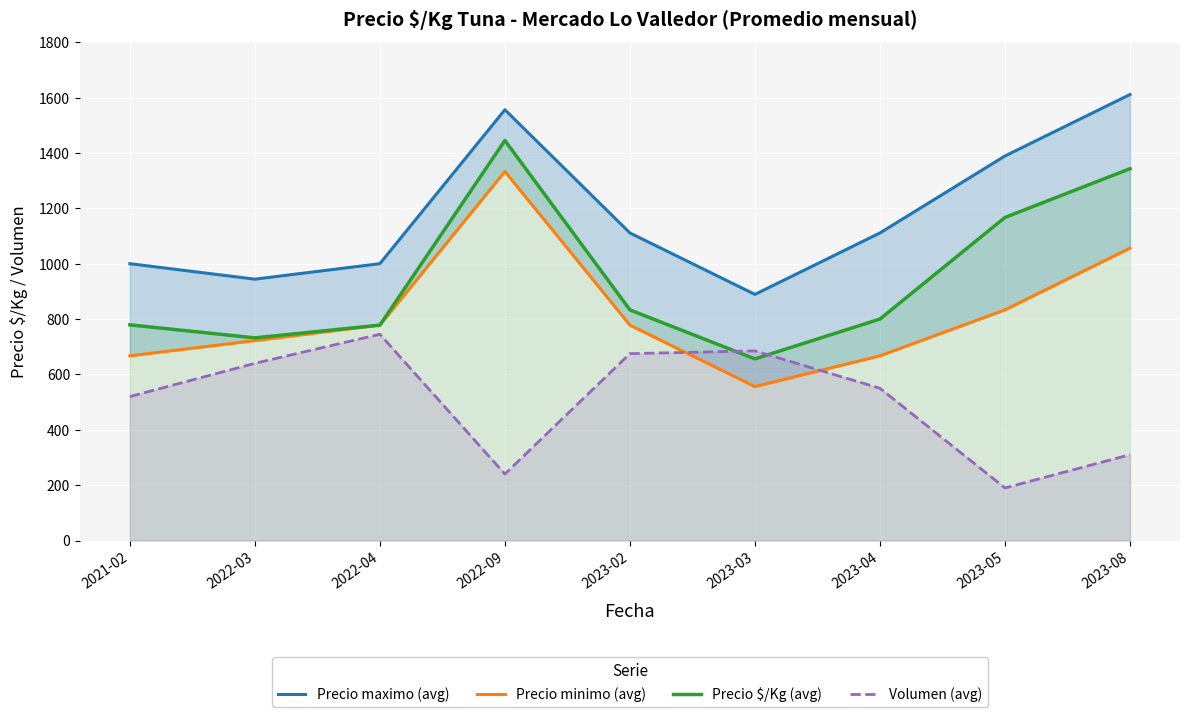

How many series are shown in this chart?

4